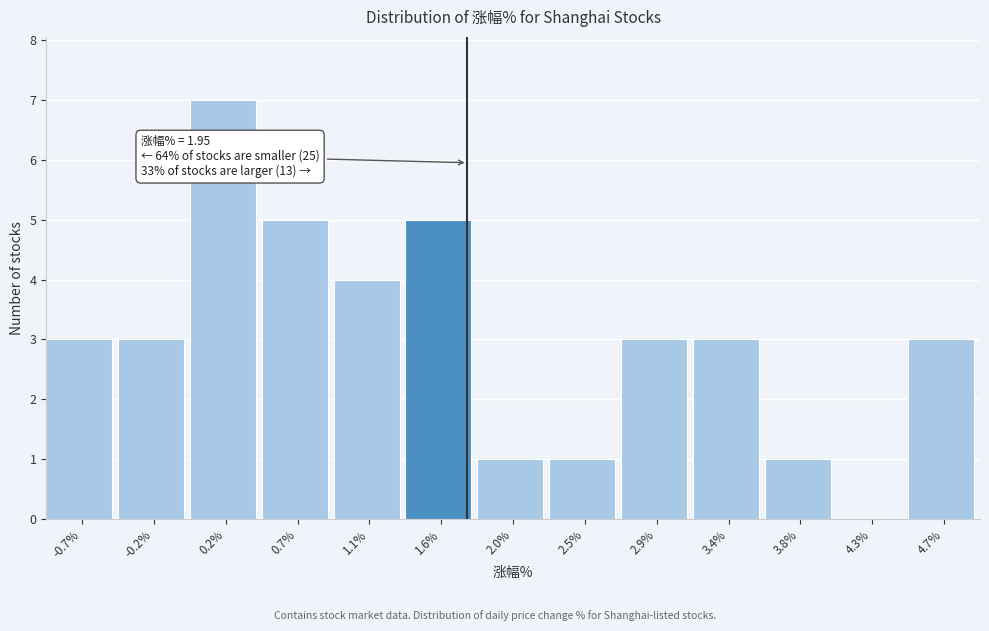

Reading left to right, extract all data points from this chart.

-0.7%=3	-0.2%=3	0.2%=7	0.7%=5	1.1%=4	1.6%=5	2.0%=1	2.5%=1	2.9%=3	3.4%=3	3.8%=1	4.3%=0	4.7%=3